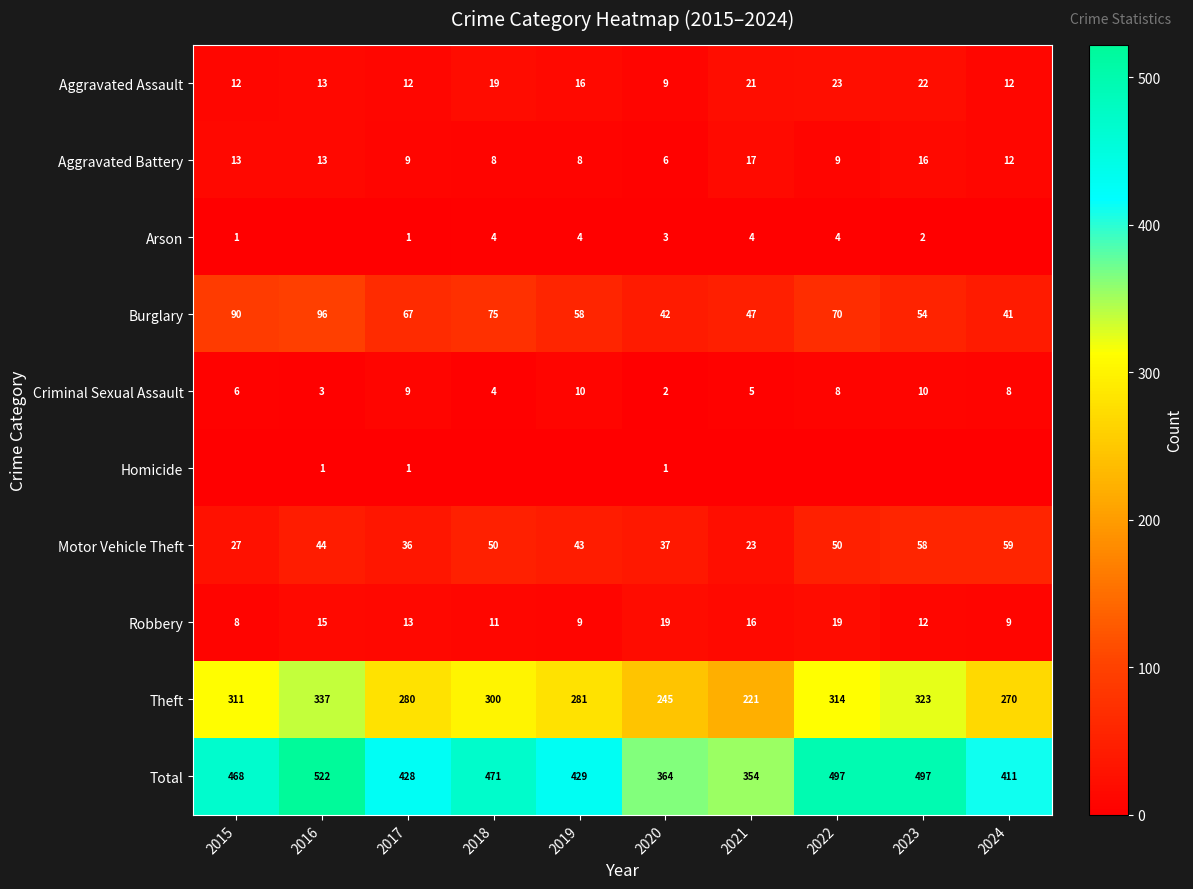

Where is Criminal Sexual Assault nearest to the value 6?

2015